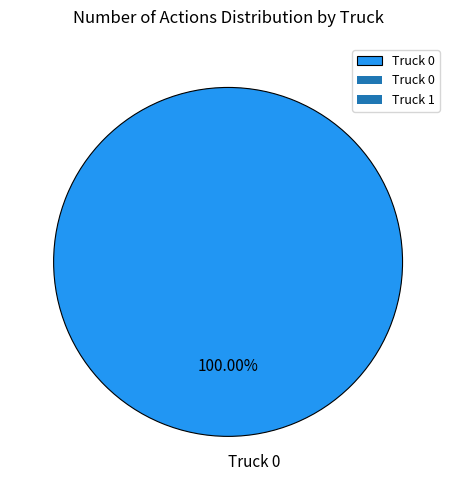

Is there a majority slice in this chart?

Yes